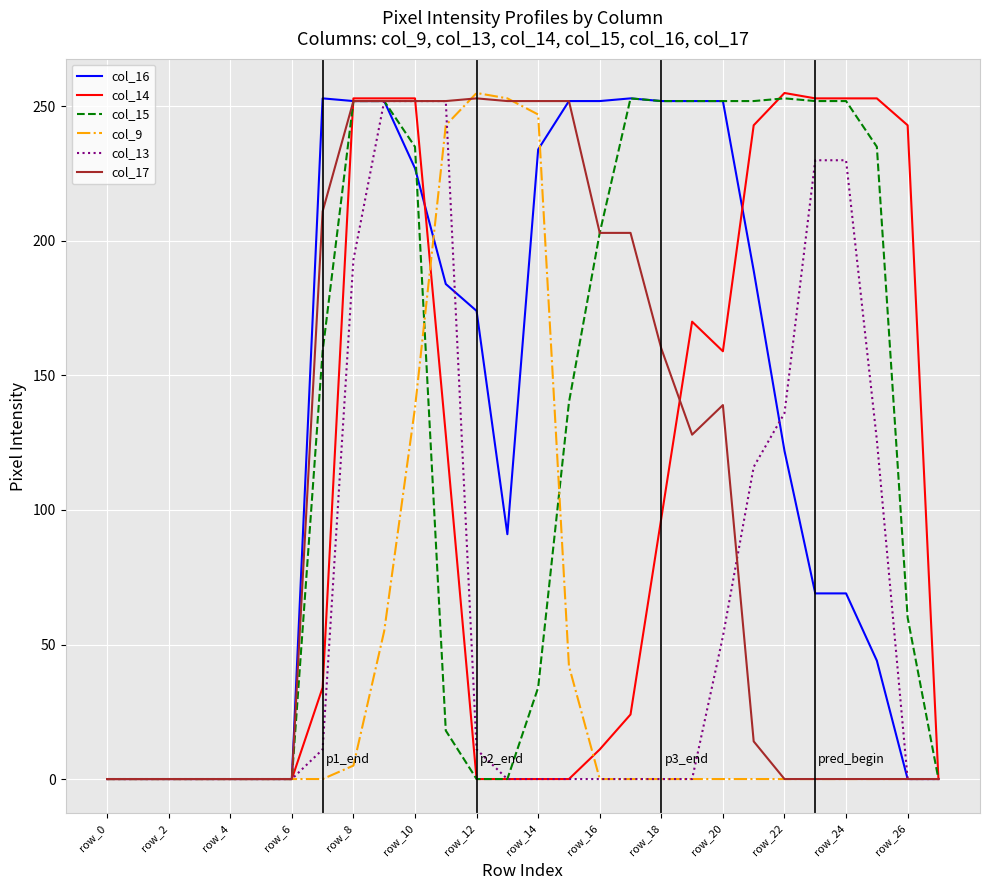

How many lines are shown in the chart?

6